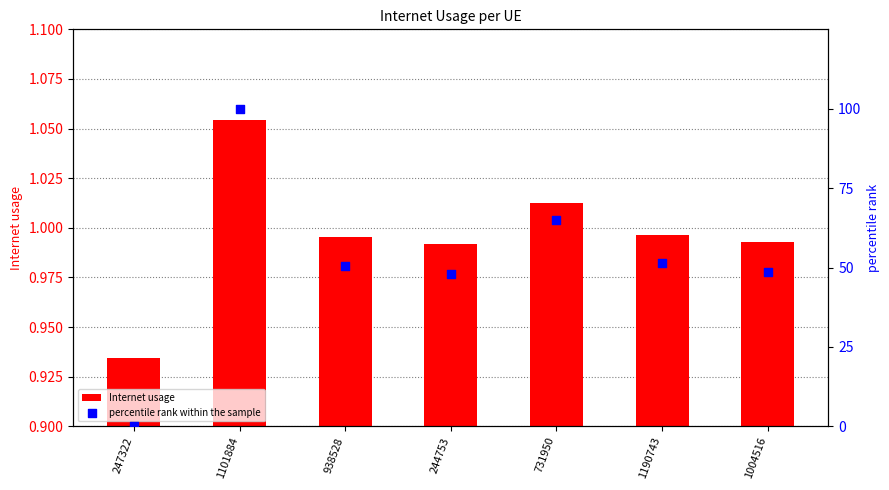

Which series contains the lowest Y value?

percentile rank within the sample